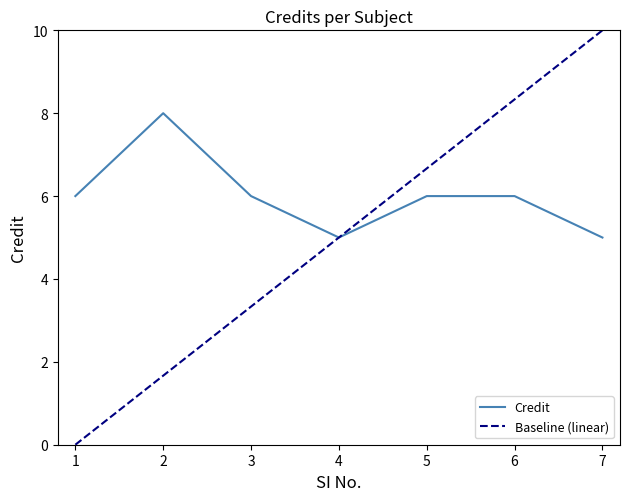

The chart shows a value of 11 at 6. True or false?

False